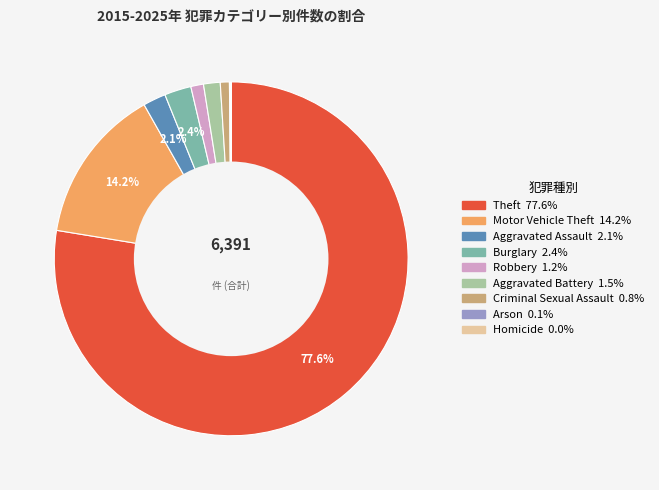

Which category has the biggest portion of the pie?

Theft